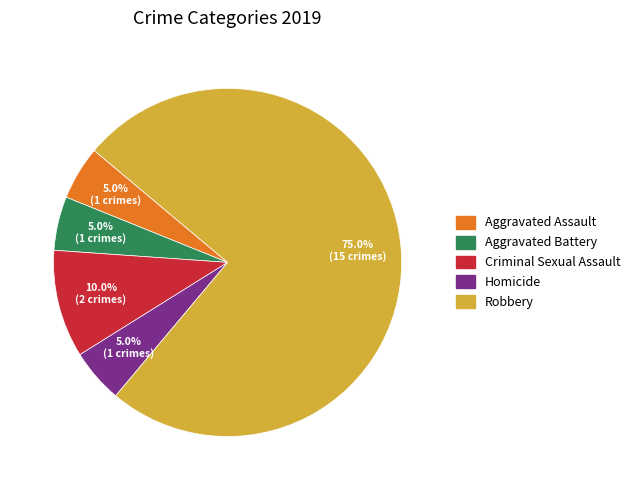

What is the largest slice in the pie chart?

Robbery